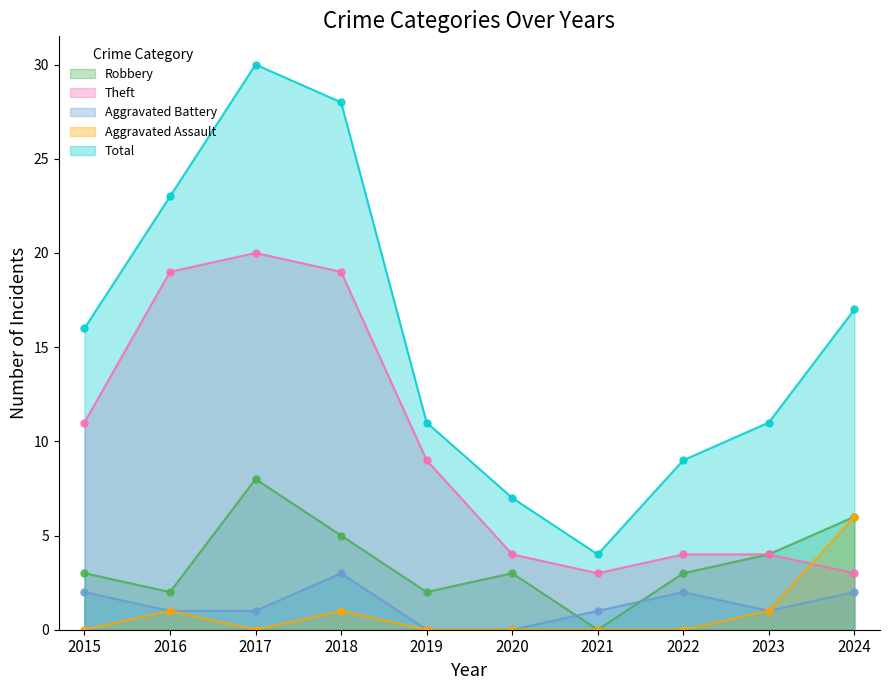

What are all the series names shown in the legend?

Robbery, Theft, Aggravated Battery, Aggravated Assault, Total